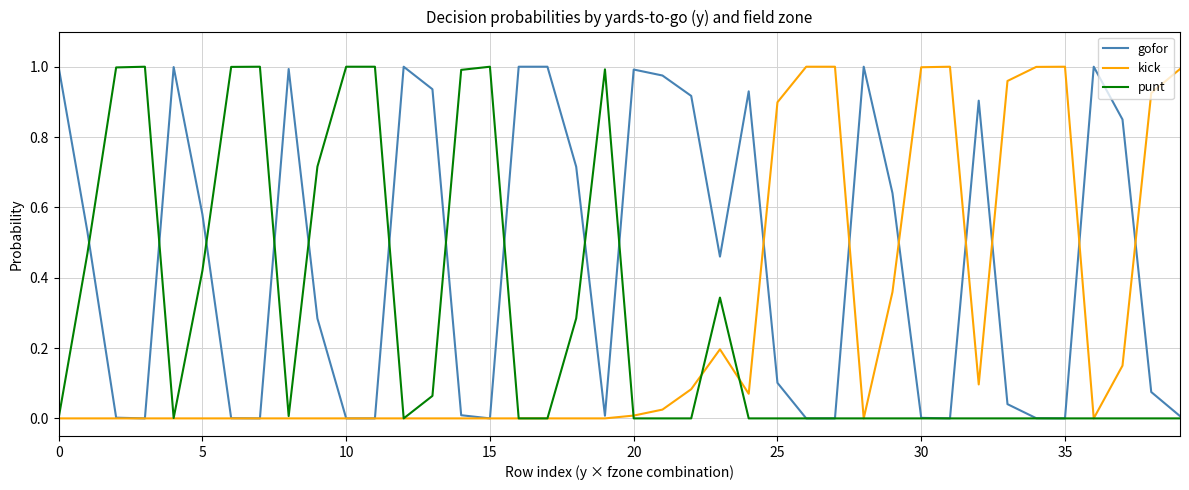

At how many categories does at least one series exceed 0?

40